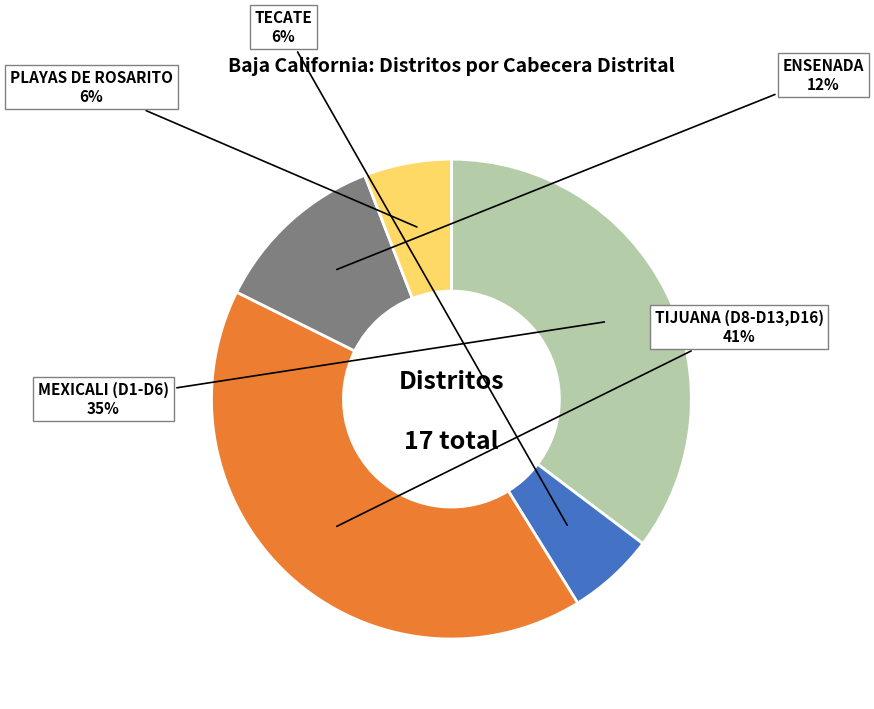

To the nearest percent, what is the combined percentage of TIJUANA (D8-D13,D16) and PLAYAS DE ROSARITO?

47%